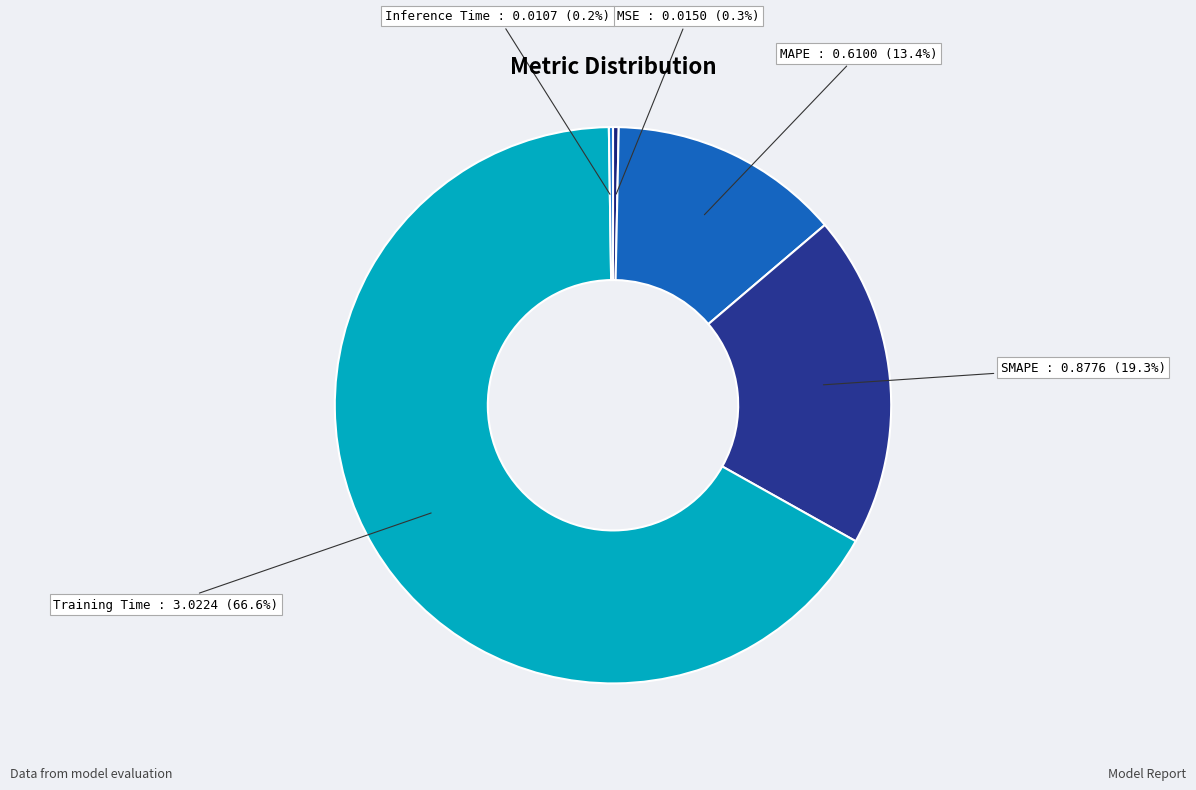

Is the sum of MAPE and MSE greater than half?

No